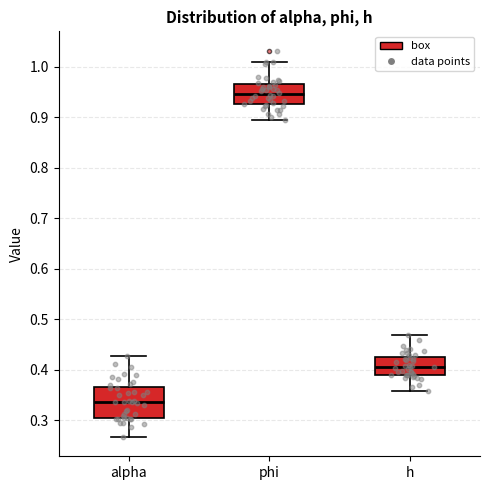

Which box's median line is the highest?

phi